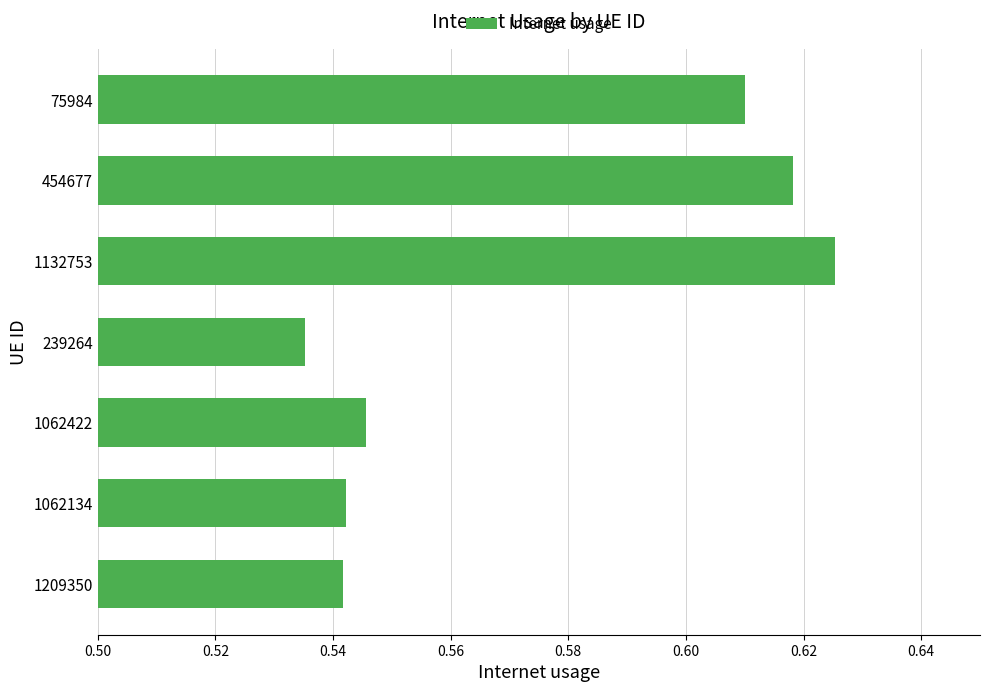

What is the sum of all values?

4.0